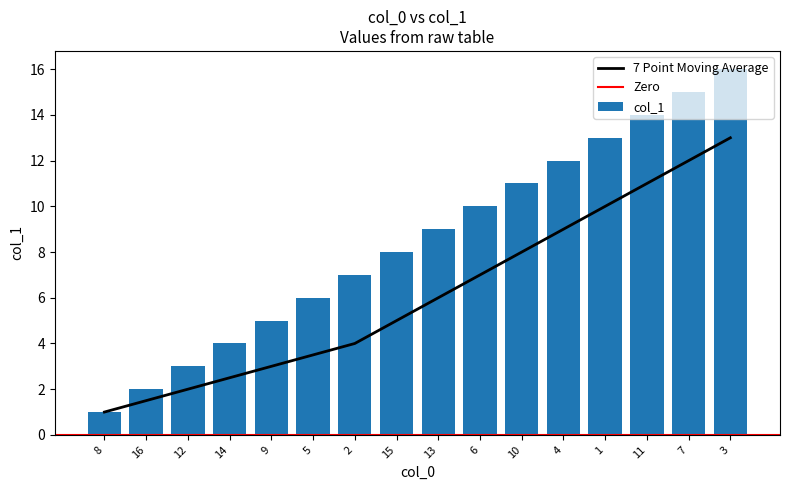

List the labels in order of value, smallest first.

8, 16, 12, 14, 9, 5, 2, 15, 13, 6, 10, 4, 1, 11, 7, 3